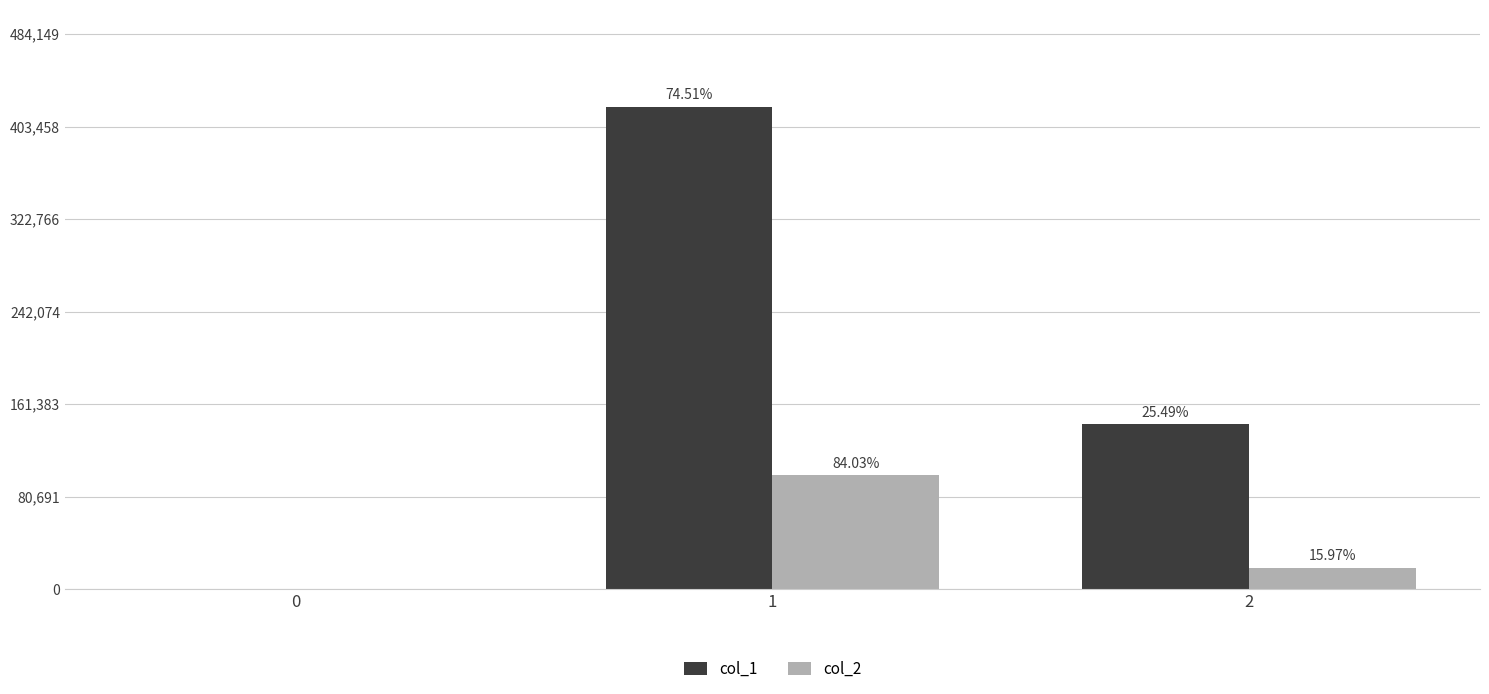

Between 2 and 0, which is larger?

2